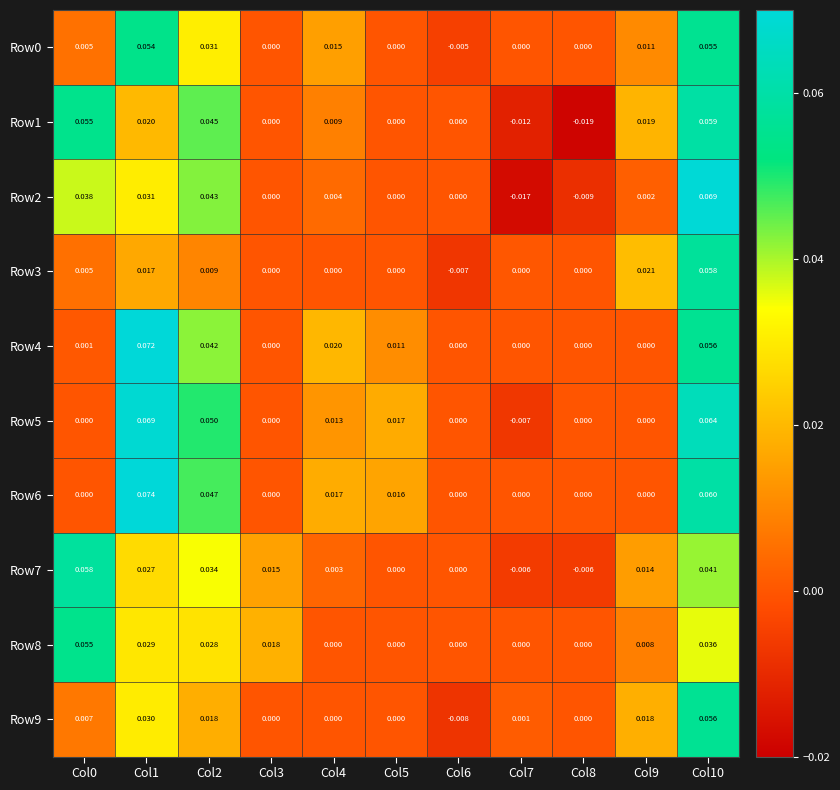

How many negative values does the Row7 series have?

2